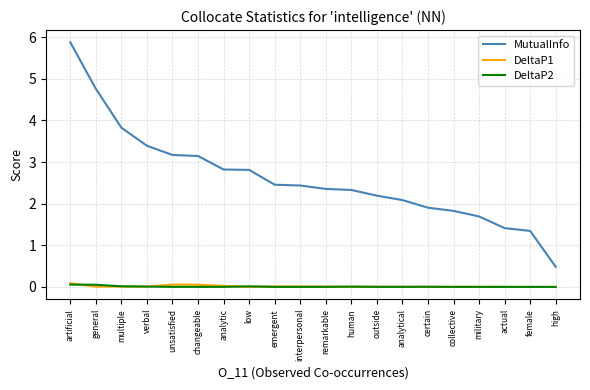

True or false: MutualInfo and DeltaP1 intersect in this chart.

False